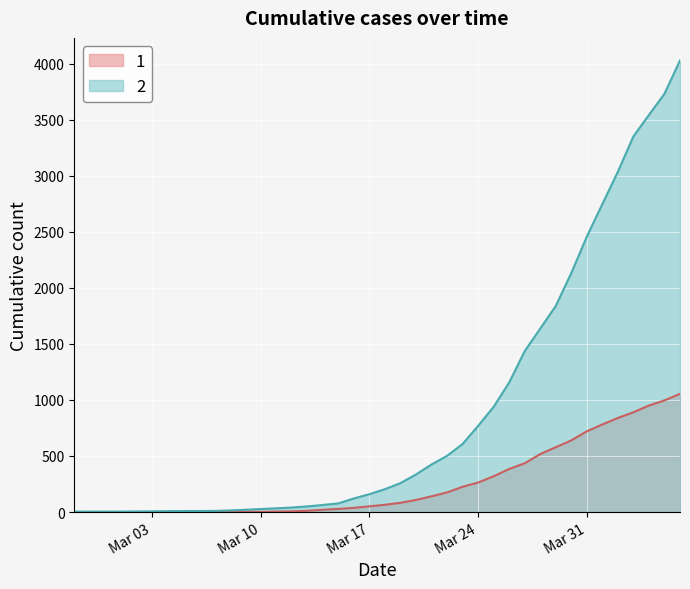

How many values in the 2 series exceed 204?

19